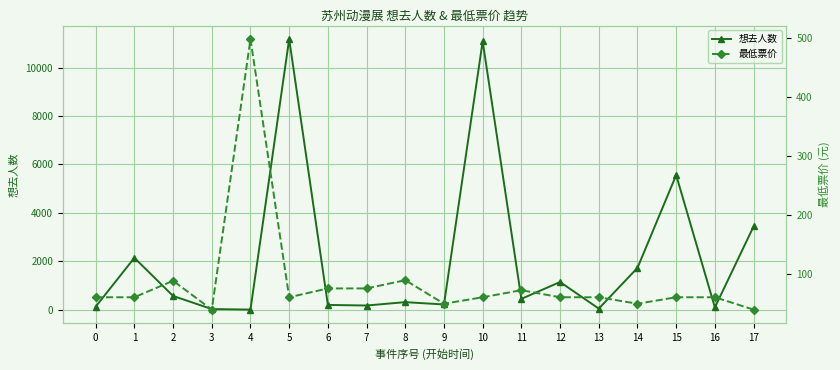

True or false: 想去人数 has a value of 300 at 11.

False